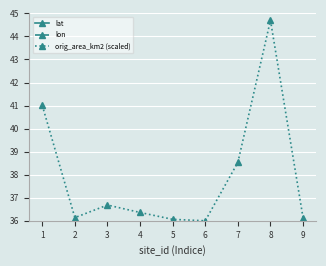

What is the sum of all orig_area_km2 (scaled) values?

341.6